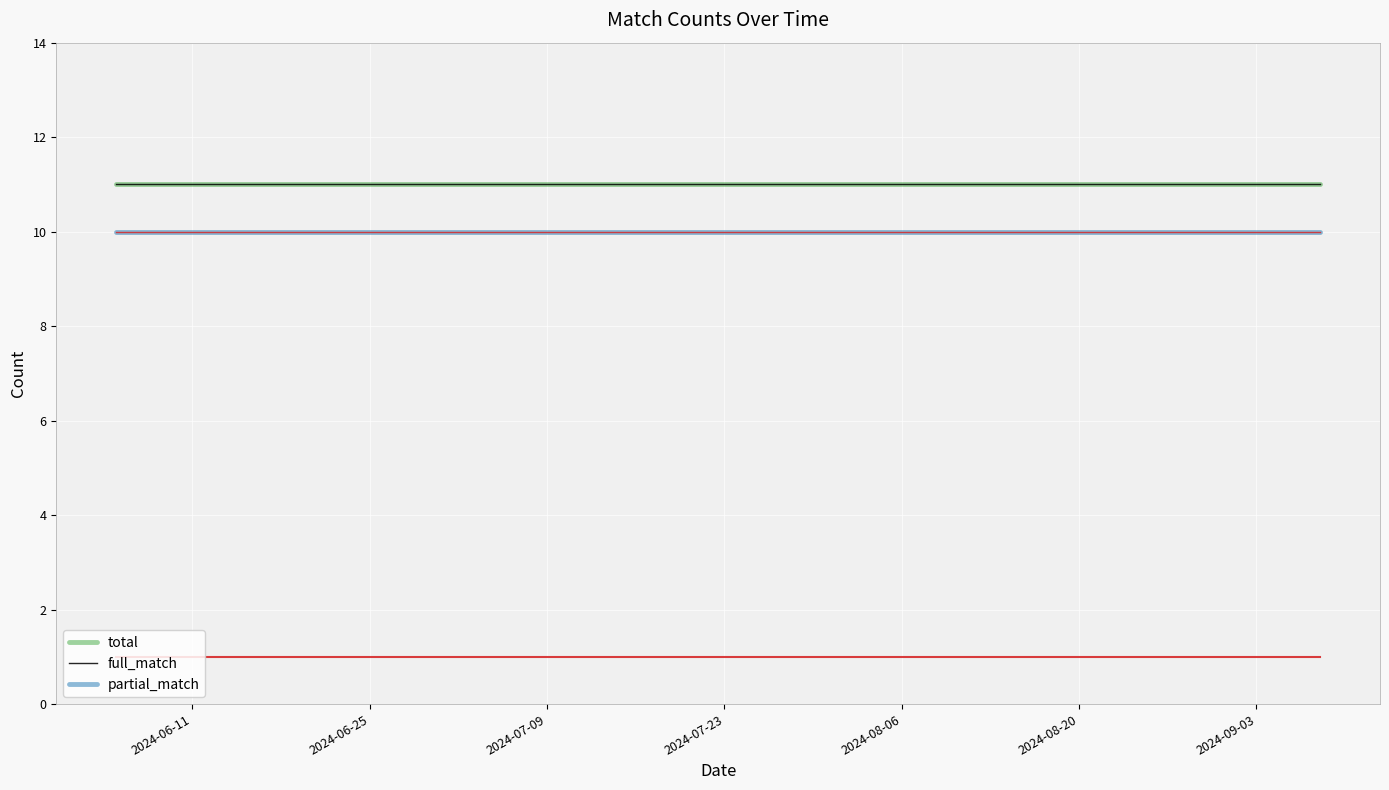

What is the maximum value shown in the chart?

11